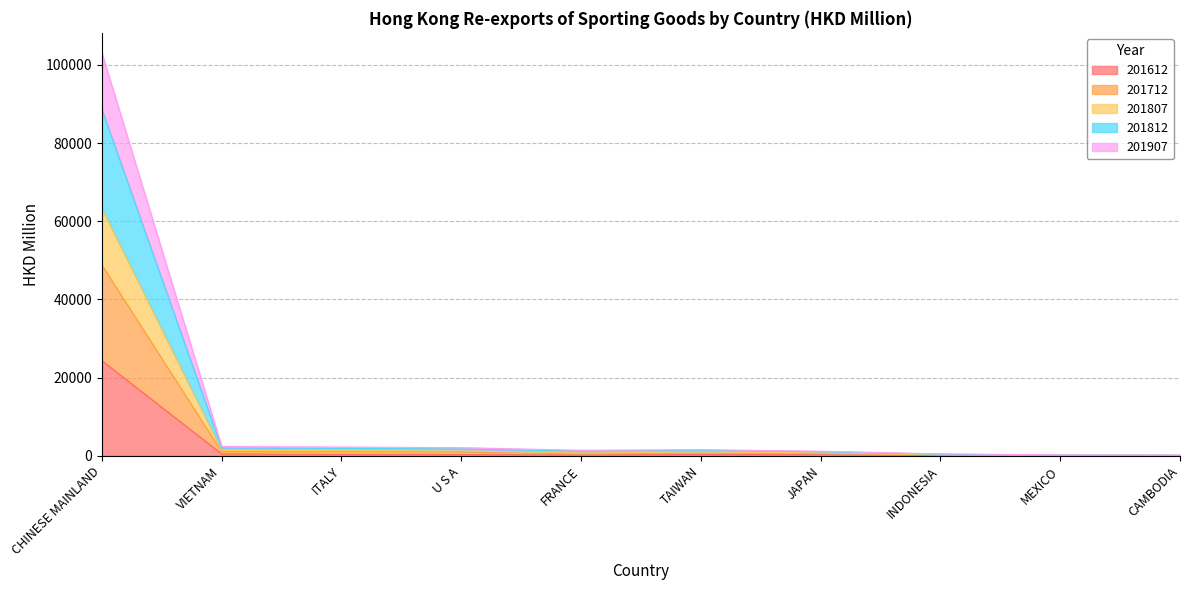

How many interior local peaks does the 201807 series have?

1